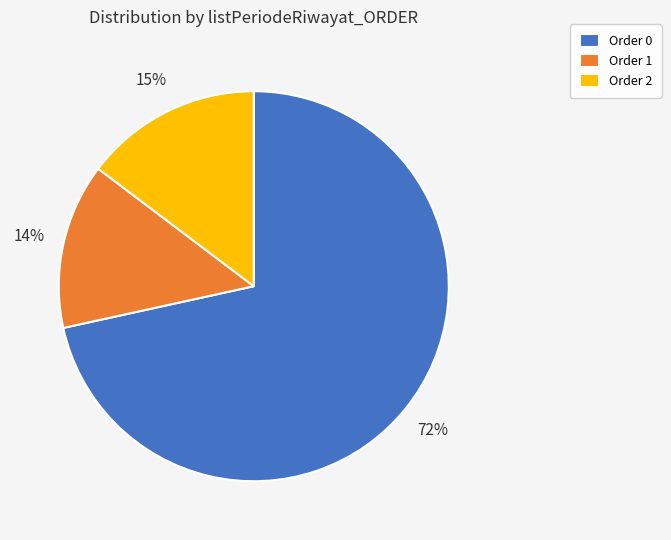

Is there a majority slice in this chart?

Yes